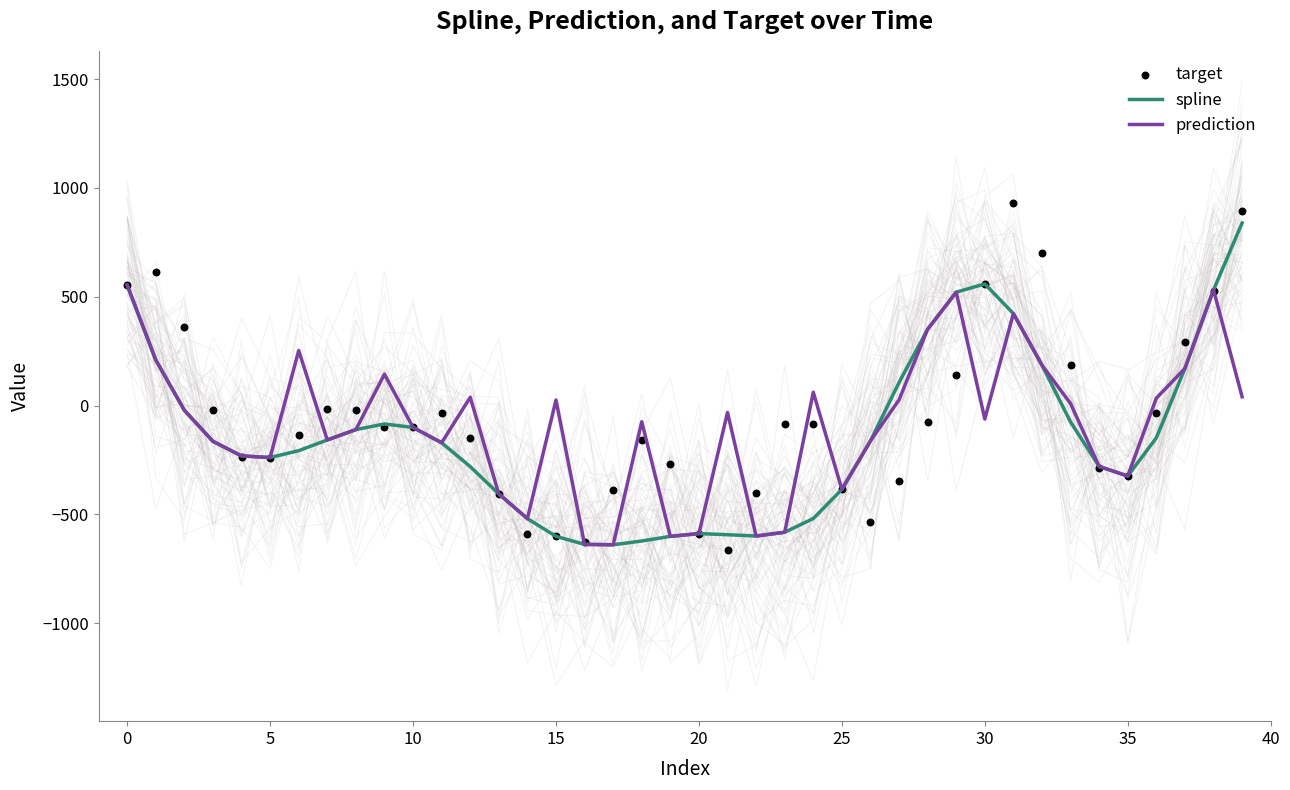

What are all the series names shown in the legend?

spline, prediction, target